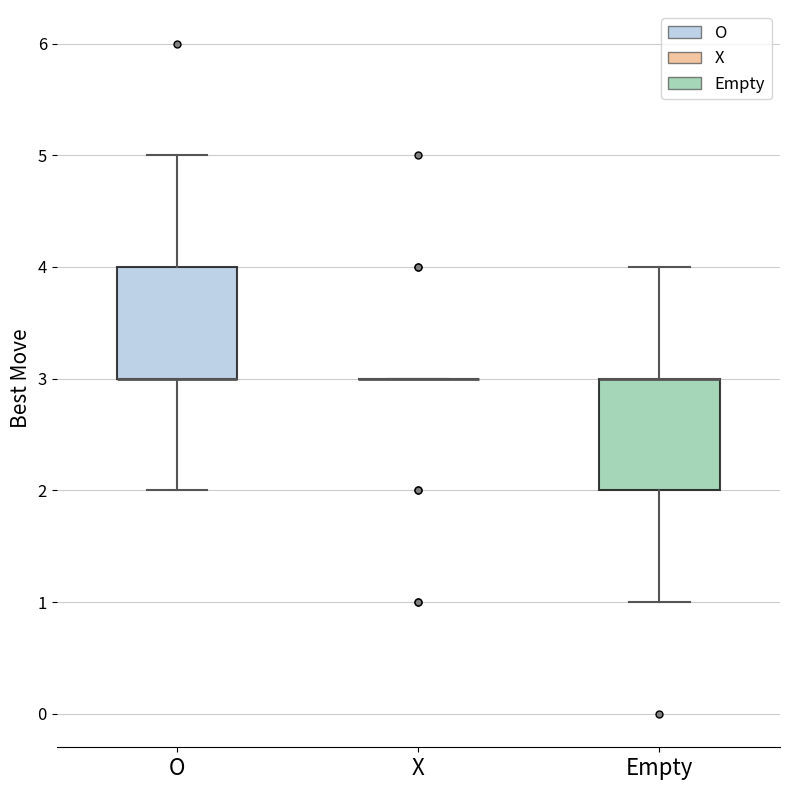

Where does the lower whisker of the box for O end on the y-axis? The values are not printed on the chart, so give them approximately, as read against the axis.

2